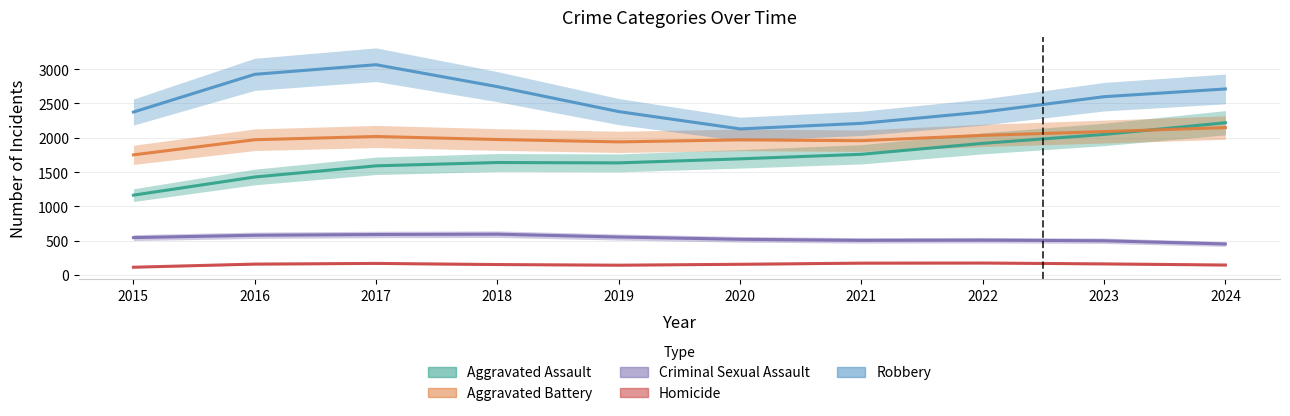

At which label does Aggravated Assault first exceed 1692?

2020